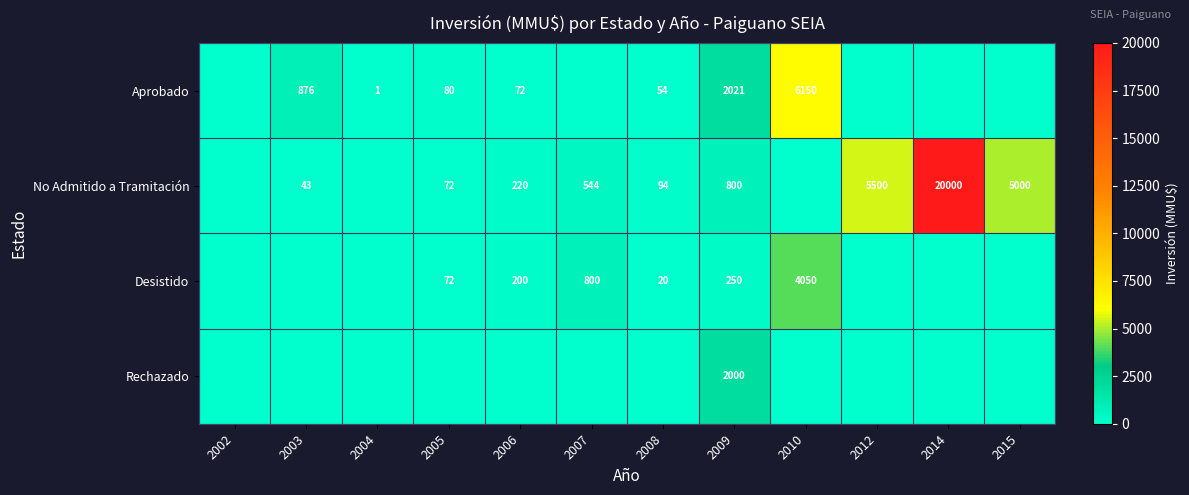

What is the difference between the No Admitido a Tramitación values at 2006 and 2008?

126